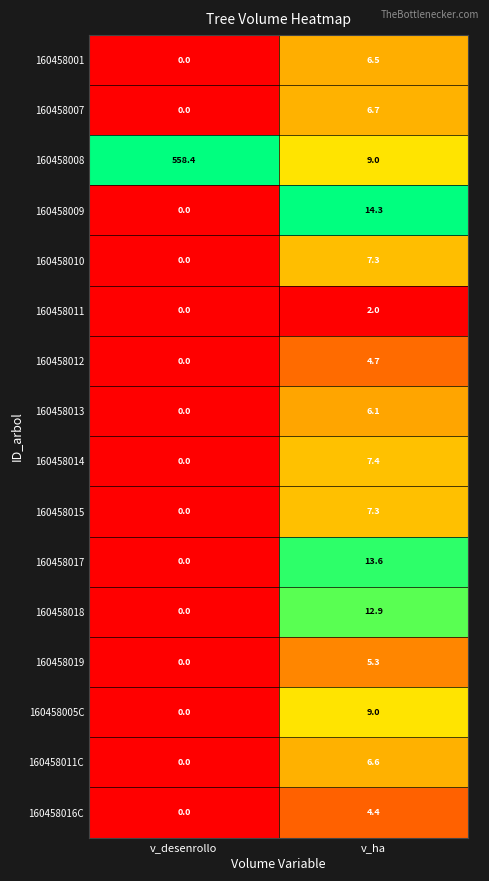

Which series has the largest total across all categories?

160458008